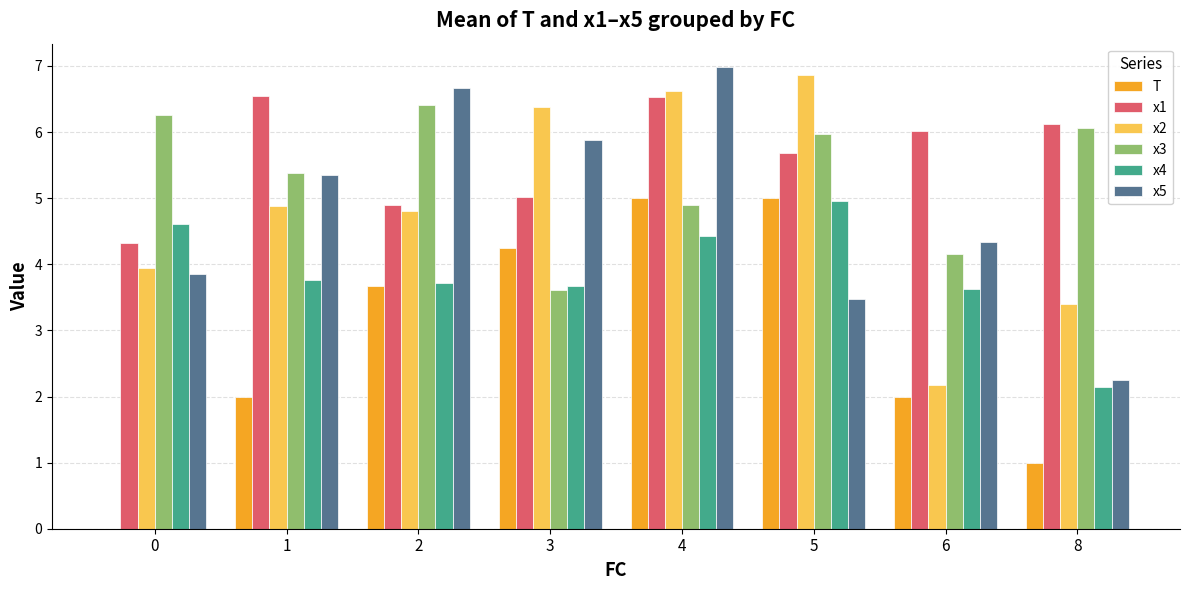

Which series changed the most between 2 and 6?

x2